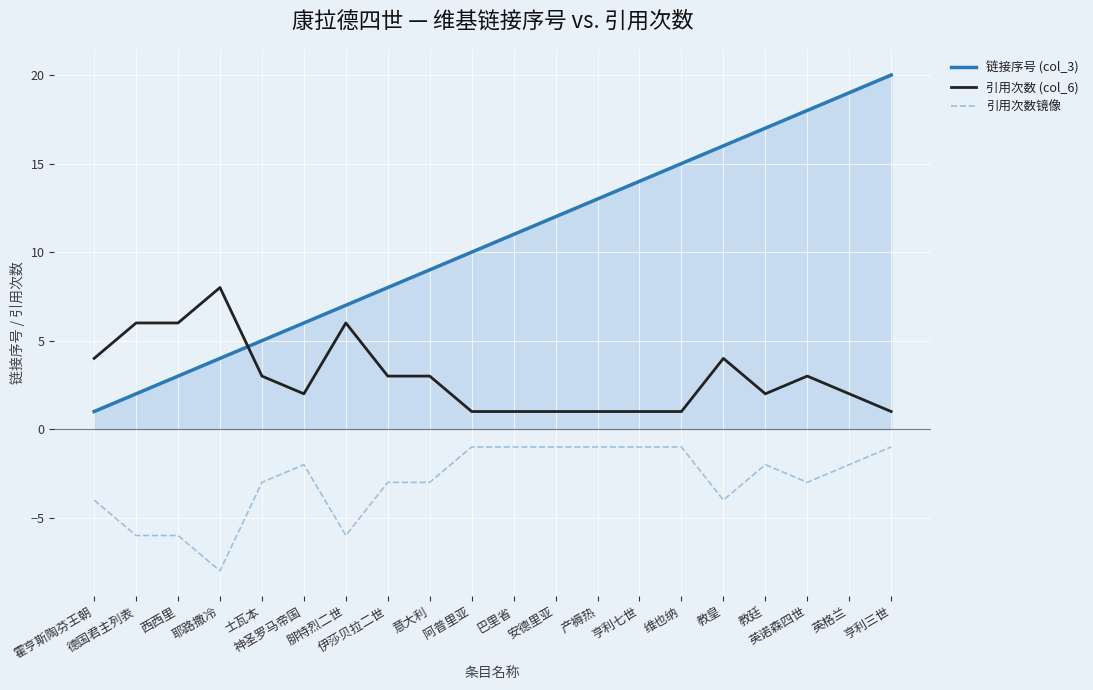

What are all the series names shown in the legend?

链接序号 (col_3), 引用次数 (col_6), 引用次数镜像